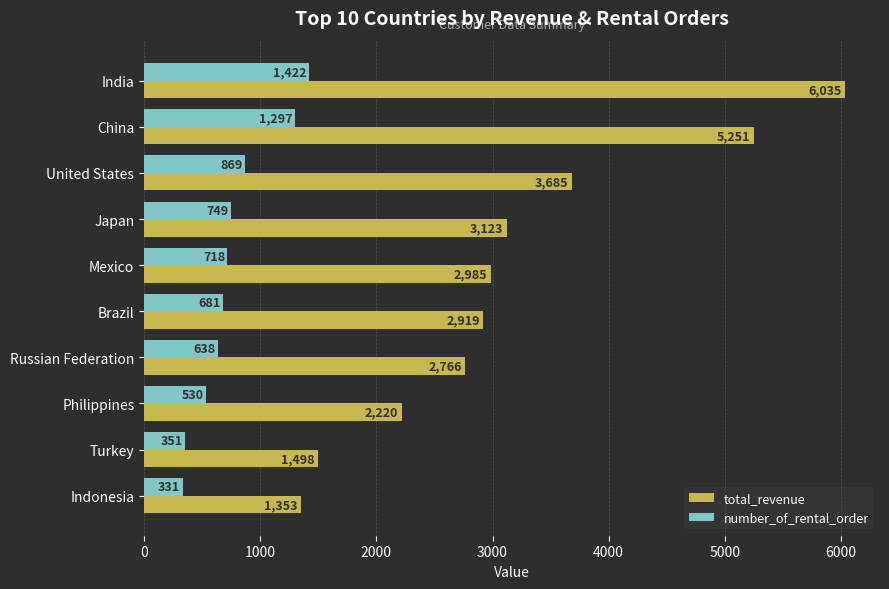

How many values in the number_of_rental_order series are below 718?

5